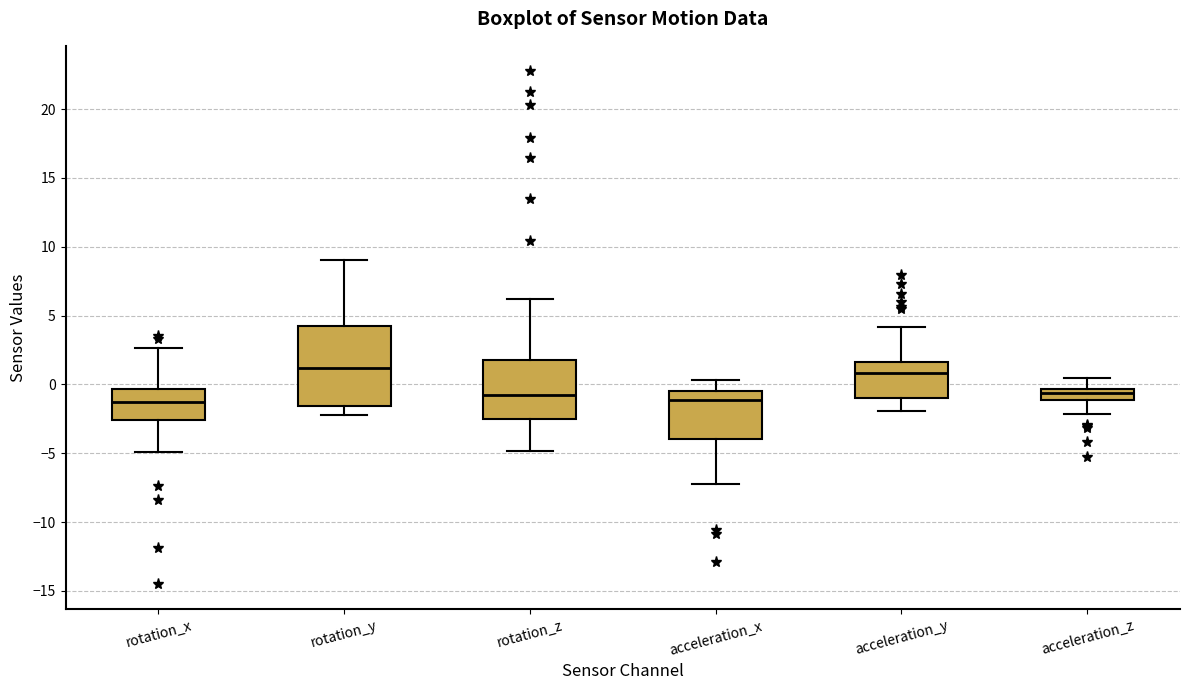

Which box is the tallest, from its lower edge to its upper edge?

rotation_y